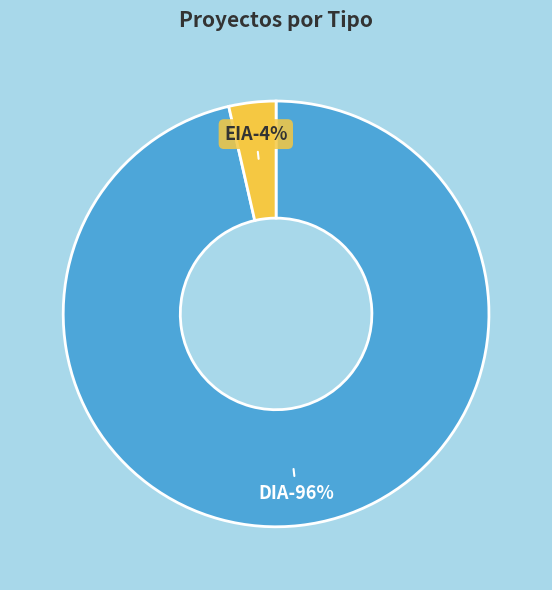

True or false: EIA accounts for 1% of the total.

False